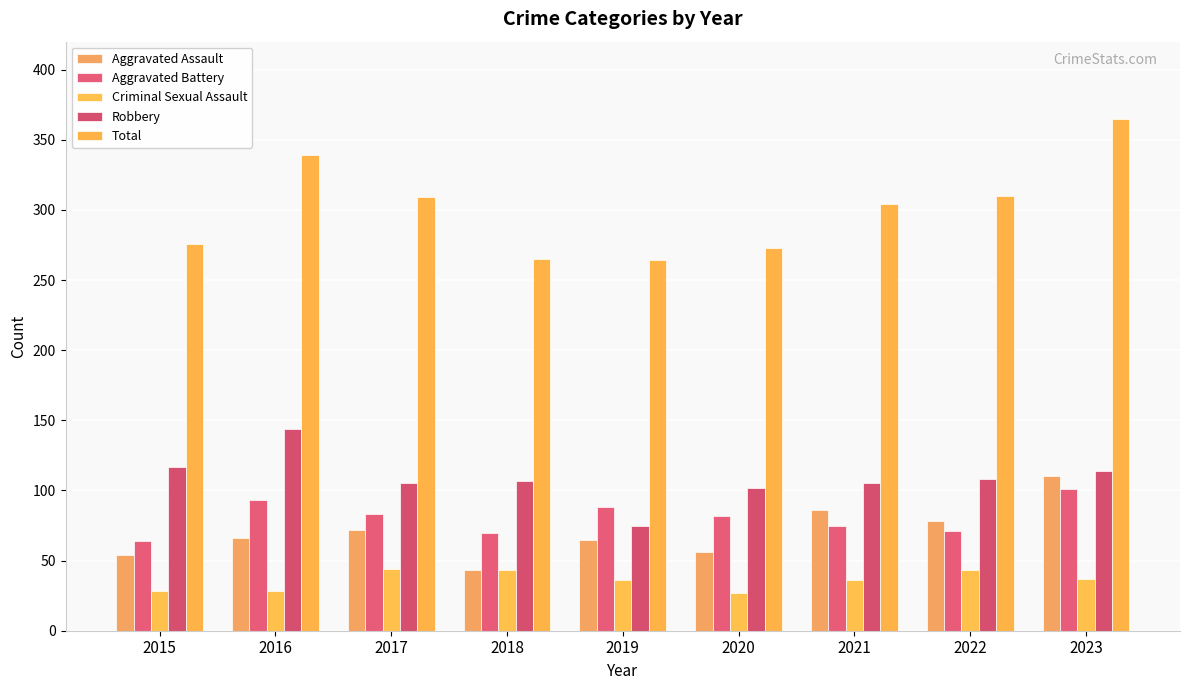

Does the chart contain any negative values?

No